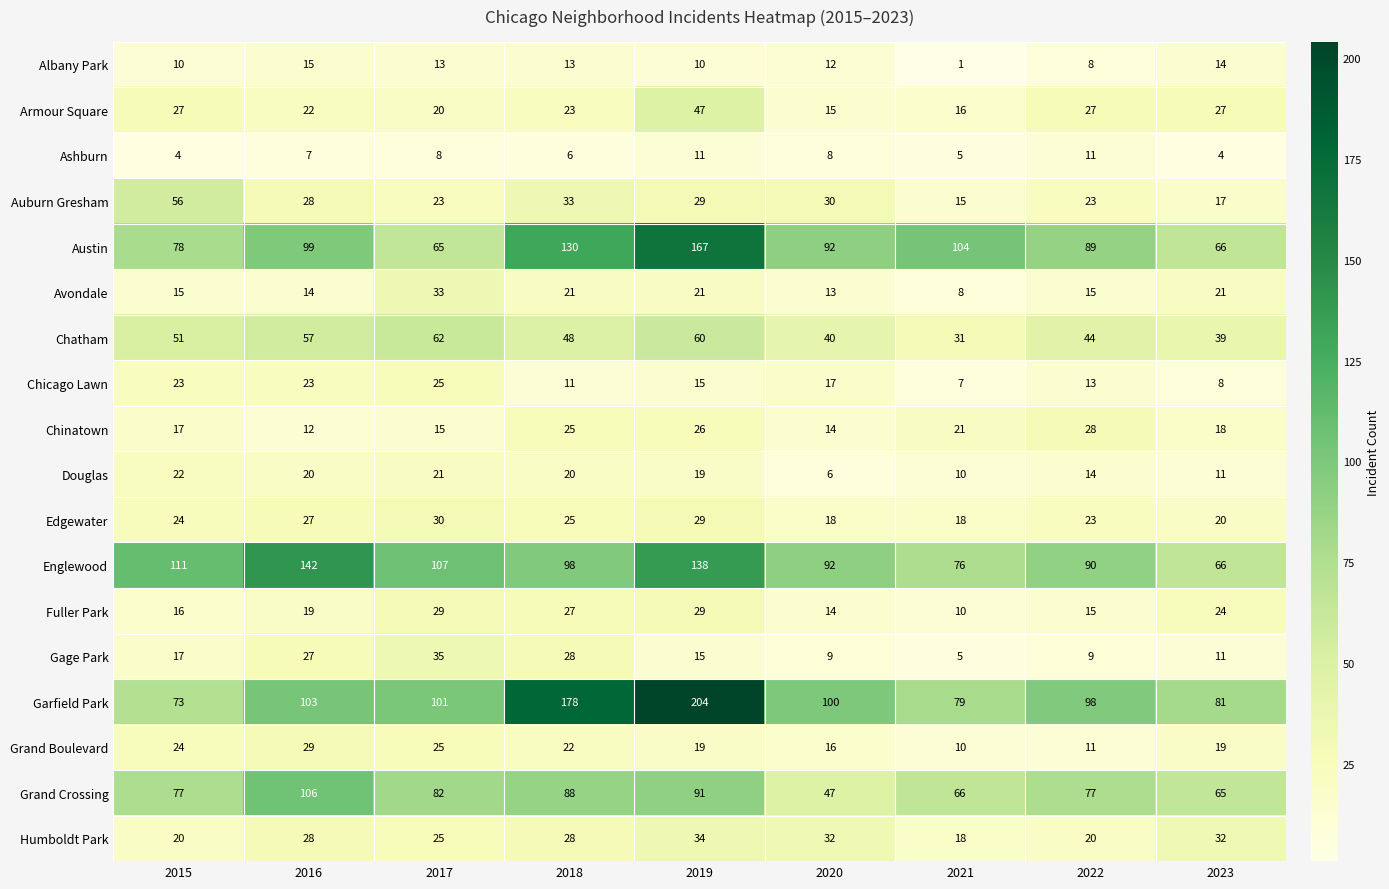

What is the maximum value shown in the chart?

204